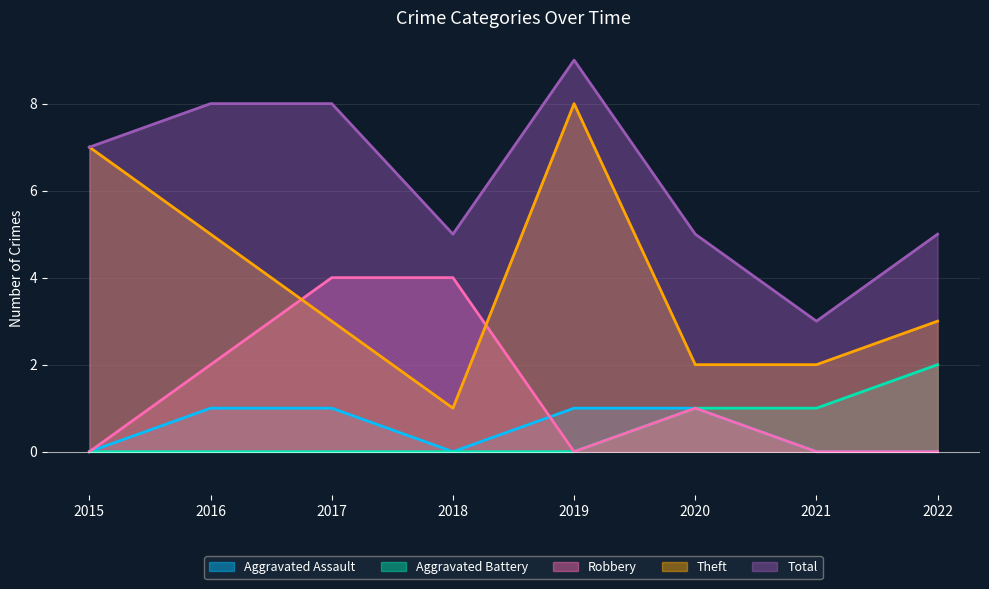

What is the total value across all series at 2021?

6